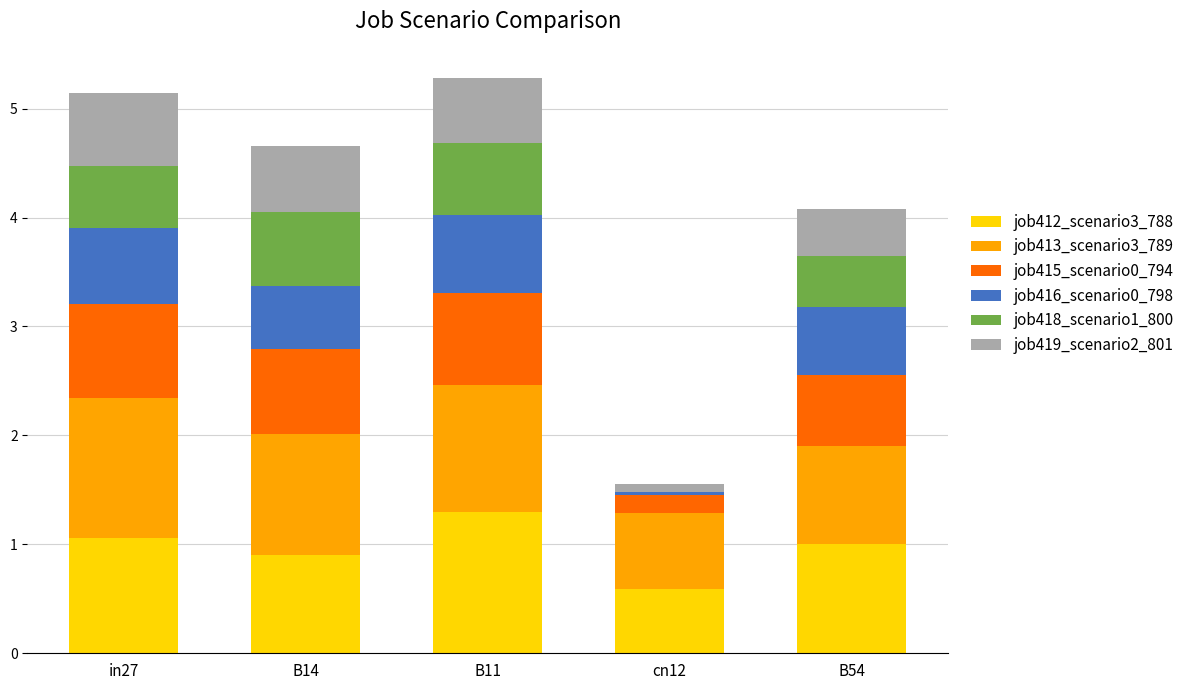

What is the total value across all series at in27?

5.1